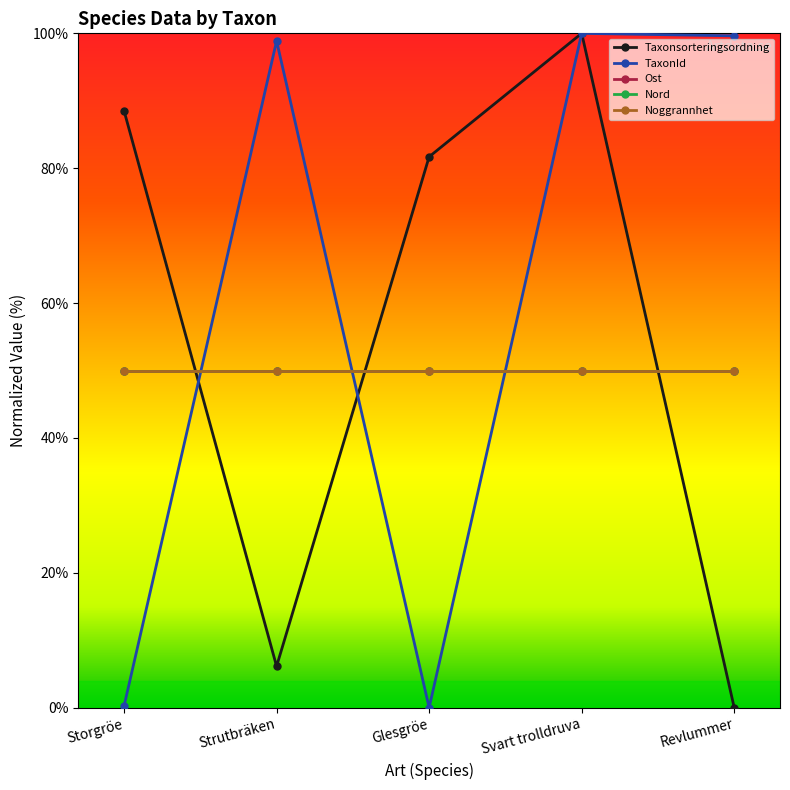

What is the label of the 5th point from the right?

Storgröe